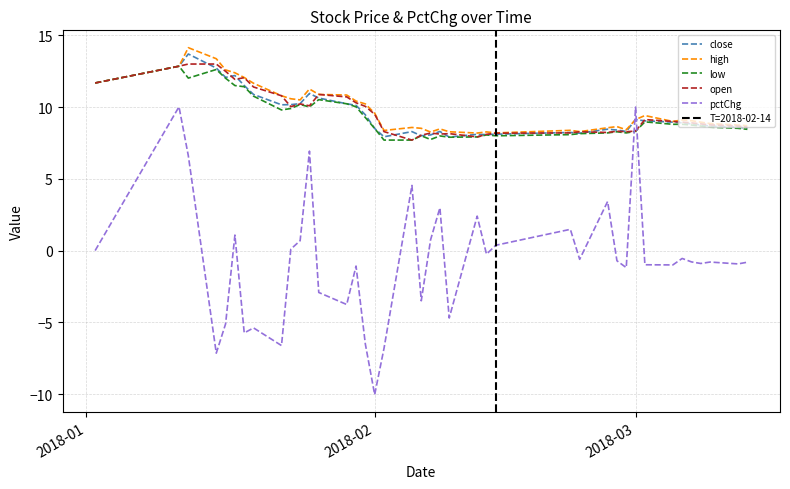

Is it true that low equals 22.4 at 2018-01-15?

False